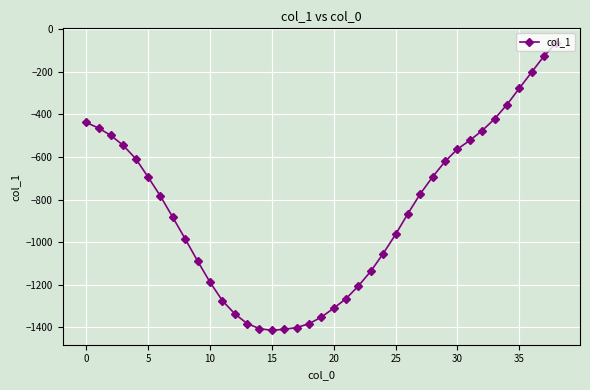

What is the maximum value shown in the chart?

-63